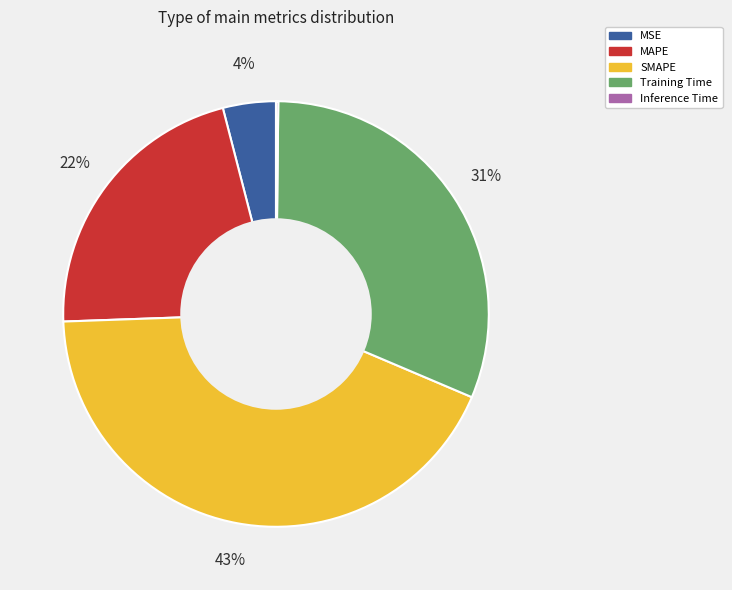

Do MSE and SMAPE together represent more than half of the pie?

No